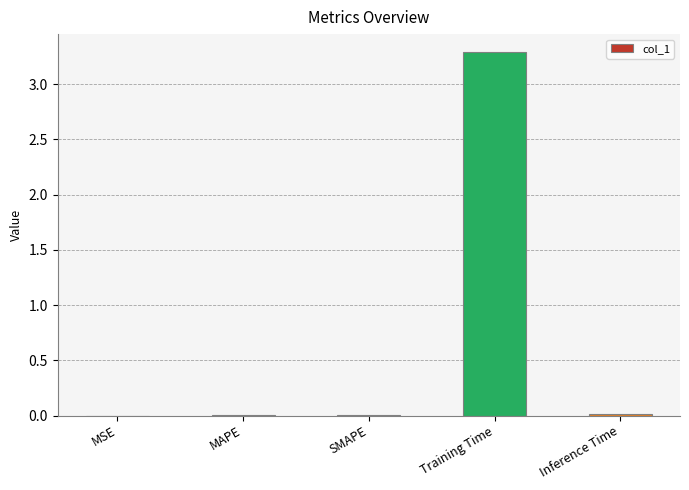

Are the bars grouped side by side (vs. stacked)?

No